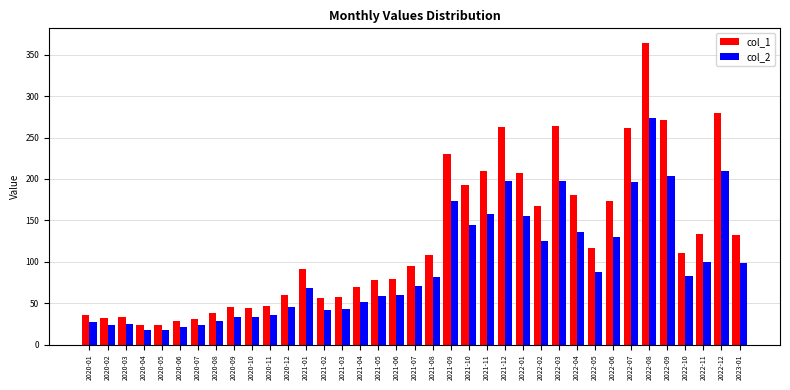

Rank the series by their average value, from lowest to highest.

col_2, col_1